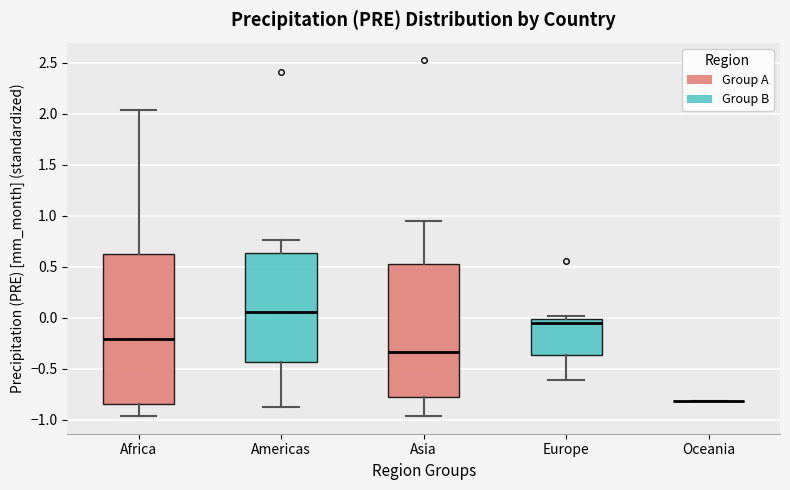

Which box is the tallest, from its lower edge to its upper edge?

Africa